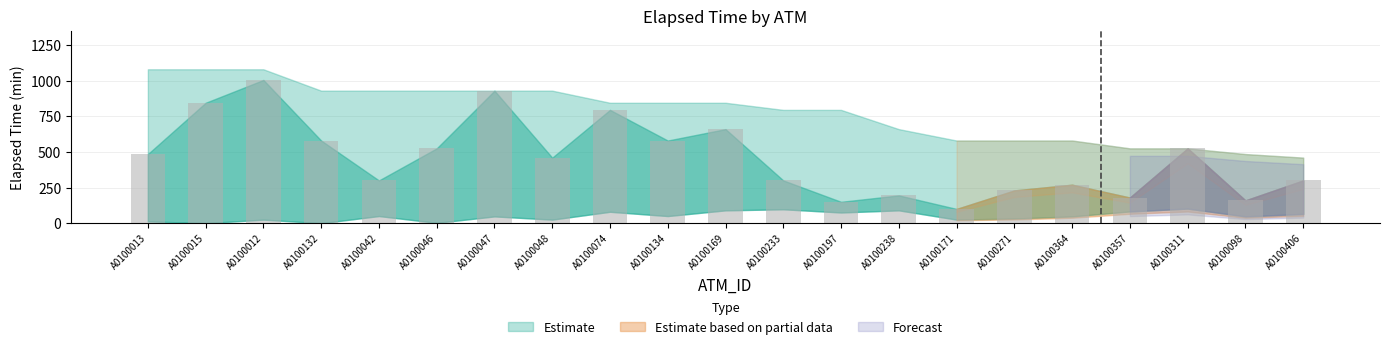

Reading right to left, what are all the values shown in this chart?

A0100406=300	A0100098=160	A0100311=525	A0100357=180	A0100364=270	A0100271=230	A0100171=100	A0100238=195	A0100197=150	A0100233=300	A0100169=660	A0100134=580	A0100074=795	A0100048=460	A0100047=930	A0100046=525	A0100042=300	A0100132=580	A0100012=1005	A0100015=845	A0100013=485